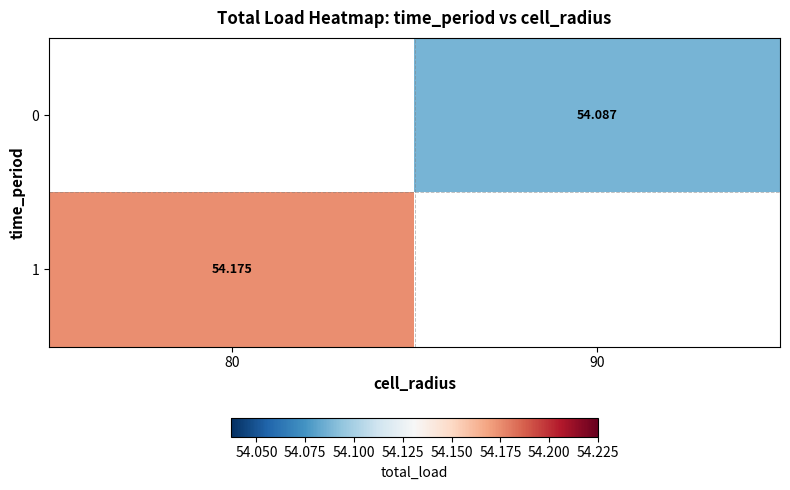

True or false: 1 has a value of 54.2 at 80.

True